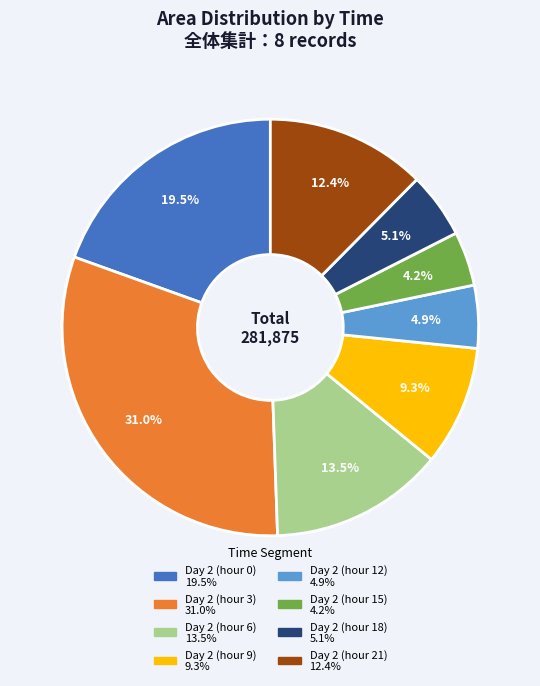

Is there a majority slice in this chart?

No